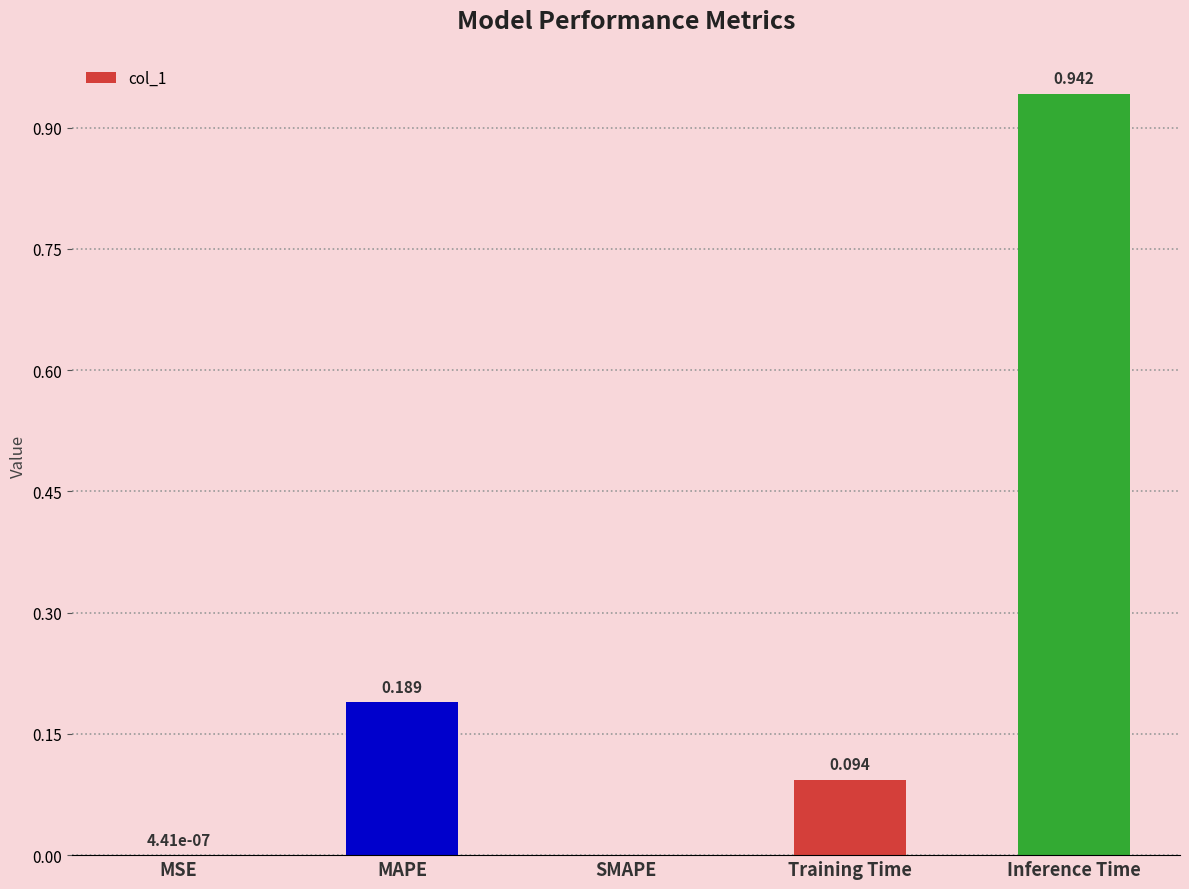

Count the number of data series in this chart.

1